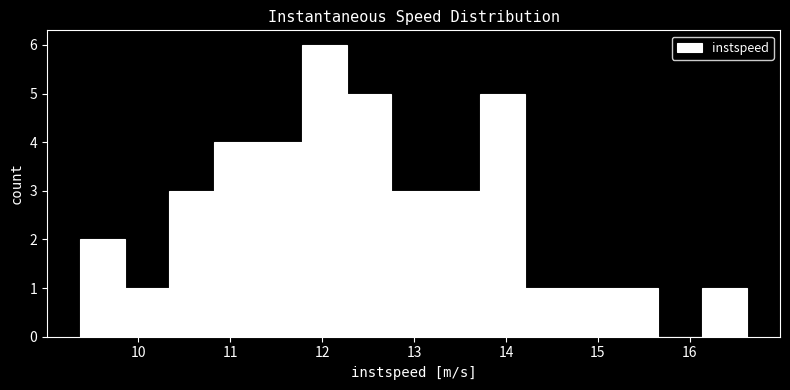

Reading left to right, list every bar in this chart as the range it spans on the x-axis followed by its height. Neither the bar edges nor the heights are printed on the chart, so give them approximately, as read against the axes.

9.4 to 9.9: 2
9.9 to 10.3: 1
10.3 to 10.8: 3
10.8 to 11.3: 4
11.3 to 11.8: 4
11.8 to 12.3: 6
12.3 to 12.8: 5
12.8 to 13.2: 3
13.2 to 13.7: 3
13.7 to 14.2: 5
14.2 to 14.7: 1
14.7 to 15.2: 1
15.2 to 15.7: 1
15.7 to 16.1: 0
16.1 to 16.6: 1